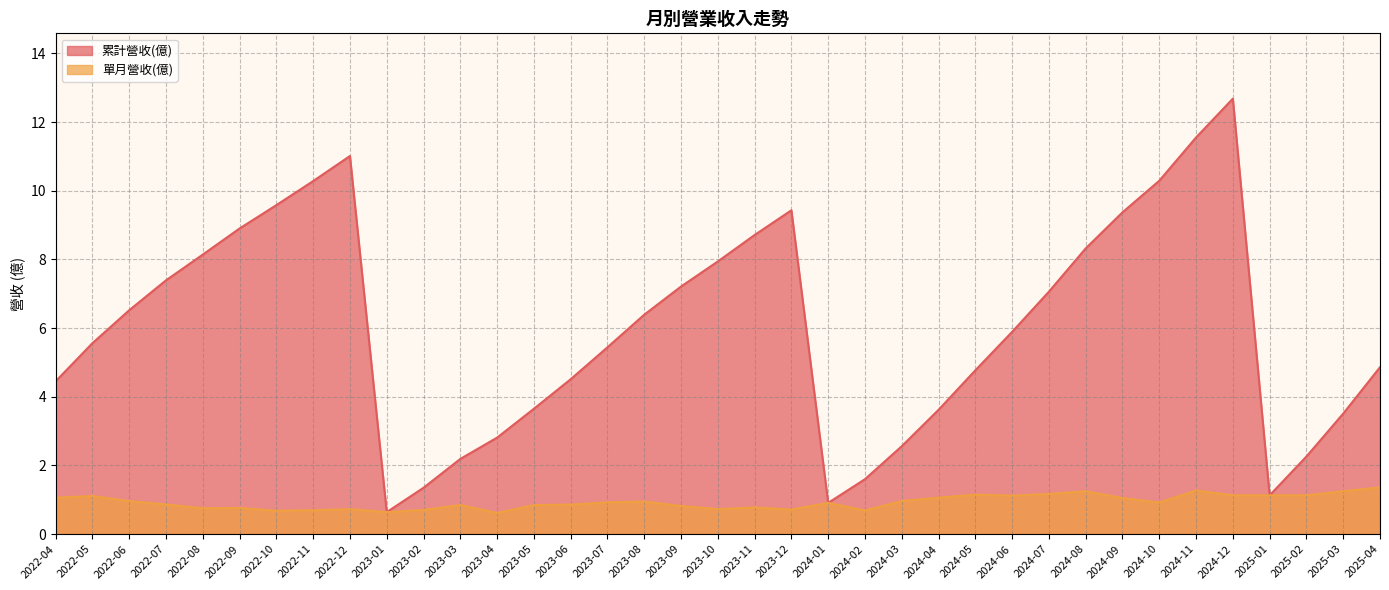

How many distinct data groups are displayed?

2